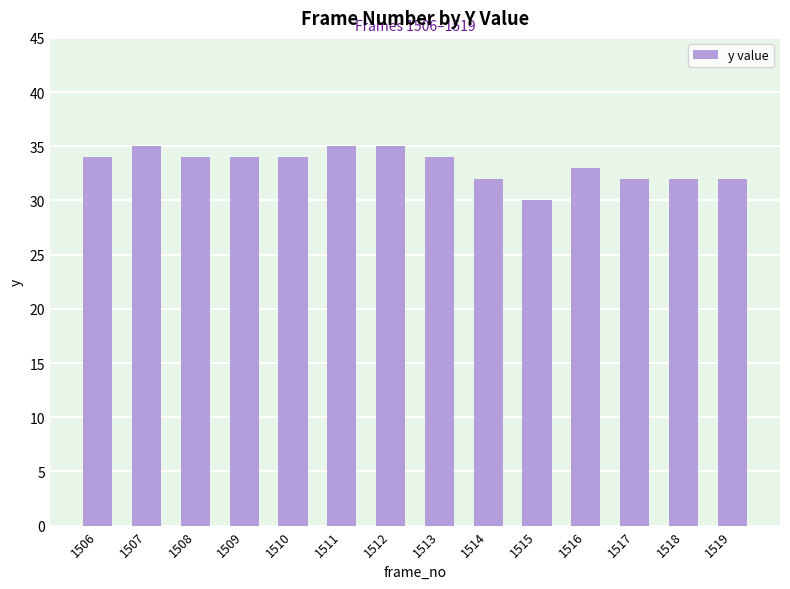

Reading left to right, list all the values displayed in this chart.

1506=34	1507=35	1508=34	1509=34	1510=34	1511=35	1512=35	1513=34	1514=32	1515=30	1516=33	1517=32	1518=32	1519=32